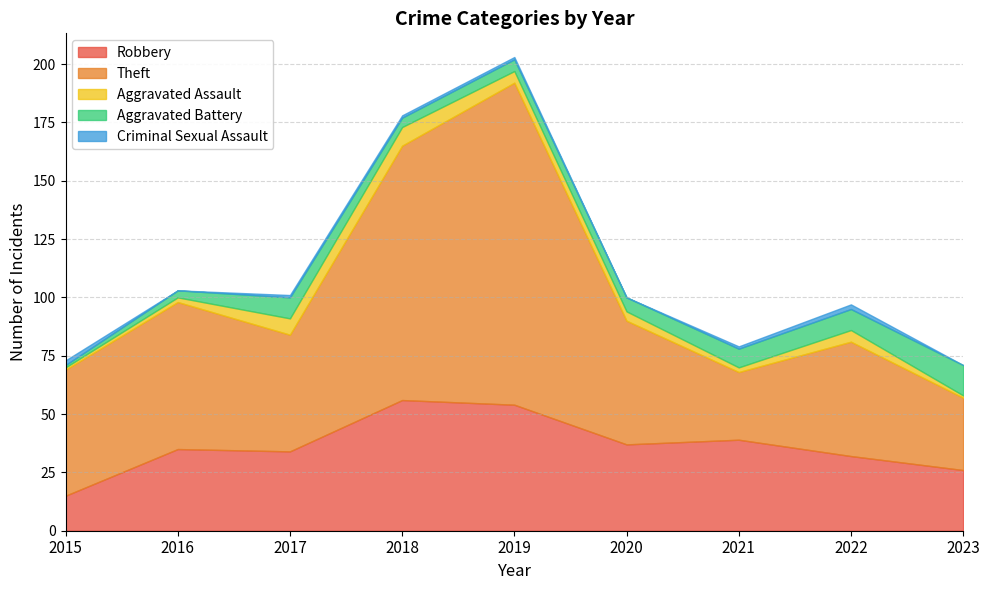

Count the Aggravated Assault values in the range 2 to 5.

5